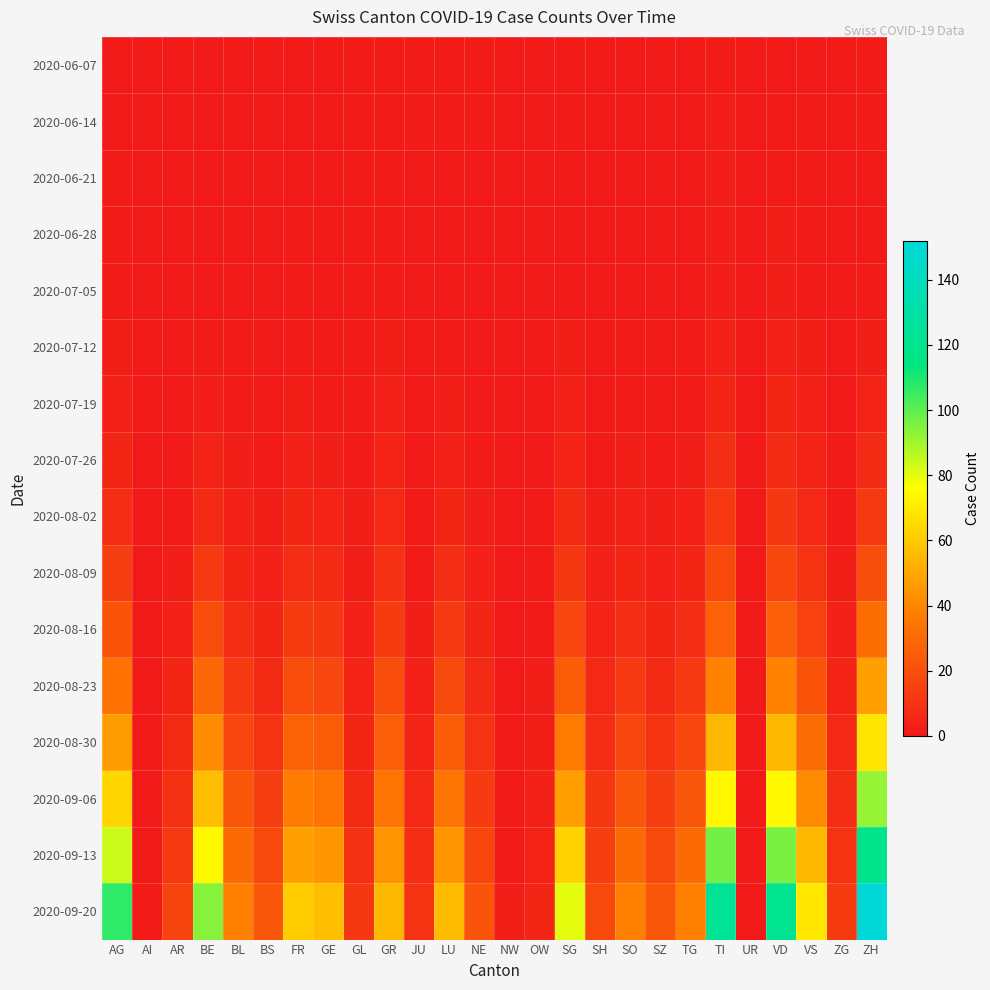

Reading right to left, what are all the values shown in this chart?

2020-06-07: ZH=1	ZG=0	VS=0	VD=0	UR=0	TI=1	TG=0	SZ=0	SO=0	SH=0	SG=1	OW=0	NW=0	NE=1	LU=1	JU=1	GR=1	GL=1	GE=0	FR=0	BS=0	BL=0	BE=0	AR=0	AI=0	AG=0
2020-06-14: ZH=1	ZG=0	VS=1	VD=1	UR=0	TI=2	TG=0	SZ=0	SO=0	SH=0	SG=1	OW=0	NW=0	NE=1	LU=1	JU=1	GR=1	GL=1	GE=0	FR=0	BS=0	BL=0	BE=0	AR=0	AI=0	AG=0
2020-06-21: ZH=0	ZG=0	VS=1	VD=1	UR=0	TI=2	TG=0	SZ=0	SO=0	SH=0	SG=0	OW=0	NW=0	NE=0	LU=0	JU=0	GR=1	GL=1	GE=0	FR=0	BS=0	BL=0	BE=0	AR=0	AI=0	AG=1
2020-06-28: ZH=0	ZG=0	VS=1	VD=2	UR=0	TI=2	TG=0	SZ=0	SO=0	SH=0	SG=0	OW=0	NW=0	NE=0	LU=0	JU=0	GR=1	GL=1	GE=0	FR=1	BS=0	BL=0	BE=0	AR=0	AI=0	AG=1
2020-07-05: ZH=1	ZG=0	VS=1	VD=2	UR=0	TI=2	TG=0	SZ=0	SO=0	SH=0	SG=0	OW=0	NW=0	NE=0	LU=0	JU=0	GR=1	GL=1	GE=0	FR=1	BS=0	BL=0	BE=0	AR=0	AI=0	AG=1
2020-07-12: ZH=2	ZG=0	VS=2	VD=3	UR=0	TI=3	TG=1	SZ=0	SO=1	SH=0	SG=2	OW=0	NW=0	NE=0	LU=1	JU=0	GR=2	GL=1	GE=0	FR=1	BS=0	BL=1	BE=1	AR=0	AI=0	AG=2
2020-07-19: ZH=4	ZG=0	VS=3	VD=5	UR=0	TI=5	TG=1	SZ=0	SO=1	SH=0	SG=3	OW=0	NW=0	NE=0	LU=2	JU=0	GR=3	GL=1	GE=1	FR=2	BS=0	BL=1	BE=2	AR=0	AI=0	AG=3
2020-07-26: ZH=7	ZG=1	VS=4	VD=7	UR=0	TI=8	TG=2	SZ=1	SO=2	SH=1	SG=4	OW=0	NW=0	NE=1	LU=3	JU=0	GR=4	GL=1	GE=2	FR=3	BS=1	BL=2	BE=4	AR=0	AI=0	AG=5
2020-08-02: ZH=12	ZG=1	VS=6	VD=11	UR=0	TI=12	TG=3	SZ=2	SO=3	SH=2	SG=7	OW=0	NW=0	NE=2	LU=5	JU=1	GR=6	GL=2	GE=4	FR=5	BS=2	BL=3	BE=7	AR=1	AI=0	AG=8
2020-08-09: ZH=20	ZG=2	VS=10	VD=17	UR=0	TI=18	TG=5	SZ=3	SO=5	SH=3	SG=11	OW=1	NW=0	NE=3	LU=8	JU=1	GR=9	GL=2	GE=7	FR=8	BS=3	BL=5	BE=12	AR=2	AI=0	AG=14
2020-08-16: ZH=32	ZG=3	VS=15	VD=26	UR=0	TI=27	TG=8	SZ=5	SO=8	SH=4	SG=17	OW=1	NW=0	NE=5	LU=12	JU=2	GR=13	GL=3	GE=11	FR=13	BS=5	BL=8	BE=19	AR=3	AI=0	AG=22
2020-08-23: ZH=48	ZG=4	VS=22	VD=39	UR=0	TI=39	TG=12	SZ=7	SO=12	SH=6	SG=25	OW=2	NW=0	NE=7	LU=18	JU=3	GR=19	GL=4	GE=17	FR=19	BS=7	BL=12	BE=29	AR=5	AI=0	AG=33
2020-08-30: ZH=68	ZG=6	VS=31	VD=55	UR=0	TI=55	TG=17	SZ=10	SO=17	SH=8	SG=36	OW=2	NW=1	NE=10	LU=25	JU=4	GR=26	GL=5	GE=25	FR=27	BS=10	BL=17	BE=42	AR=7	AI=0	AG=47
2020-09-06: ZH=92	ZG=8	VS=42	VD=74	UR=0	TI=74	TG=23	SZ=14	SO=23	SH=11	SG=48	OW=3	NW=1	NE=13	LU=34	JU=6	GR=34	GL=7	GE=34	FR=37	BS=14	BL=23	BE=57	AR=9	AI=0	AG=64
2020-09-13: ZH=120	ZG=10	VS=55	VD=96	UR=0	TI=97	TG=30	SZ=18	SO=30	SH=14	SG=63	OW=4	NW=1	NE=17	LU=44	JU=8	GR=44	GL=9	GE=45	FR=48	BS=18	BL=30	BE=74	AR=12	AI=0	AG=84
2020-09-20: ZH=152	ZG=13	VS=69	VD=121	UR=0	TI=123	TG=38	SZ=23	SO=38	SH=18	SG=80	OW=5	NW=2	NE=22	LU=56	JU=10	GR=55	GL=11	GE=57	FR=61	BS=23	BL=38	BE=94	AR=16	AI=1	AG=107